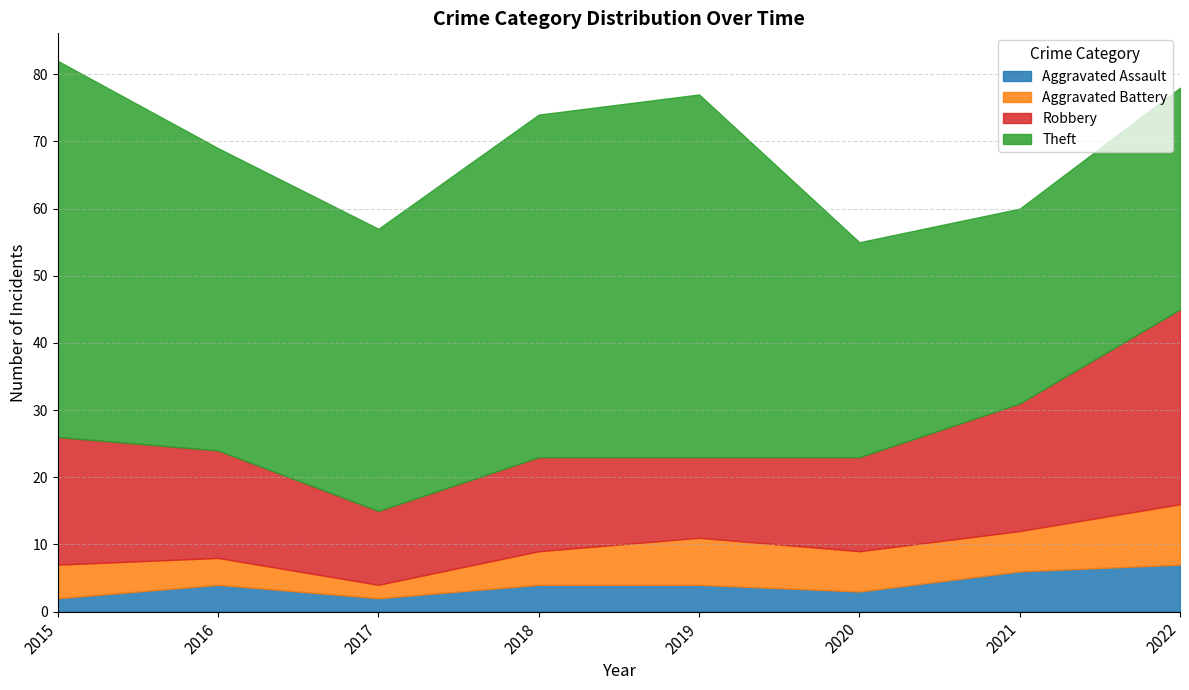

What are all the series names shown in the legend?

Aggravated Assault, Aggravated Battery, Robbery, Theft